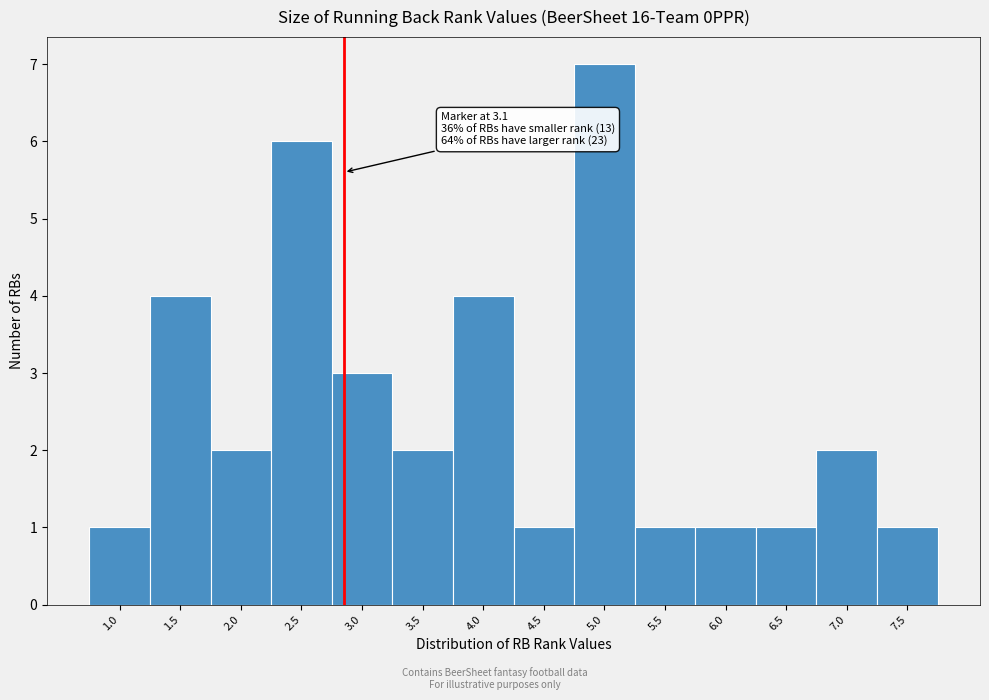

Reading left to right, extract all data points from this chart.

1	4	2	6	3	2	4	1	7	1	1	1	2	1